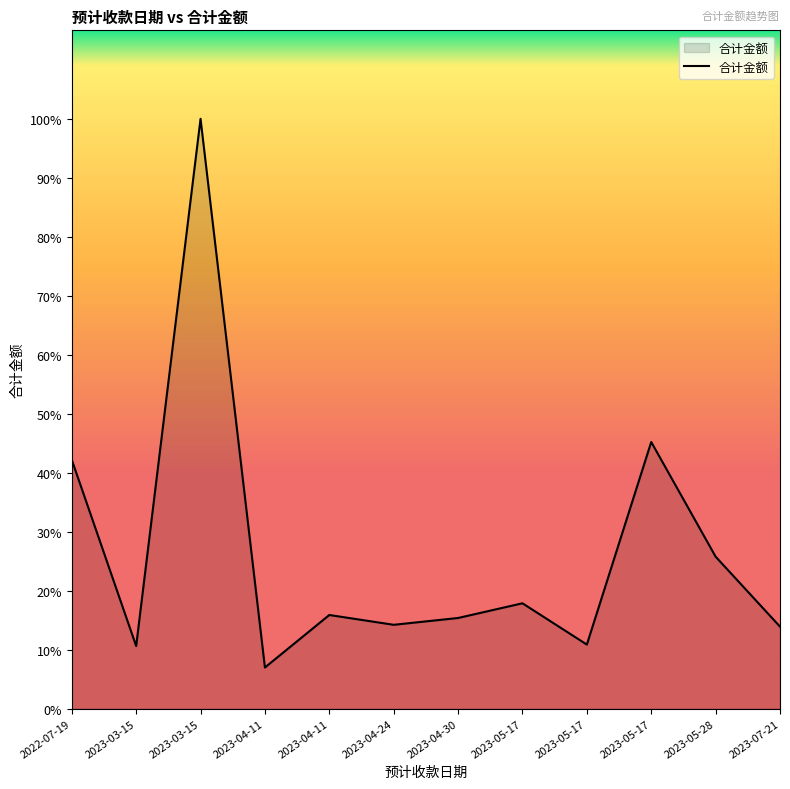

The chart shows a value of 392.6 at 2023-03-15. True or false?

False